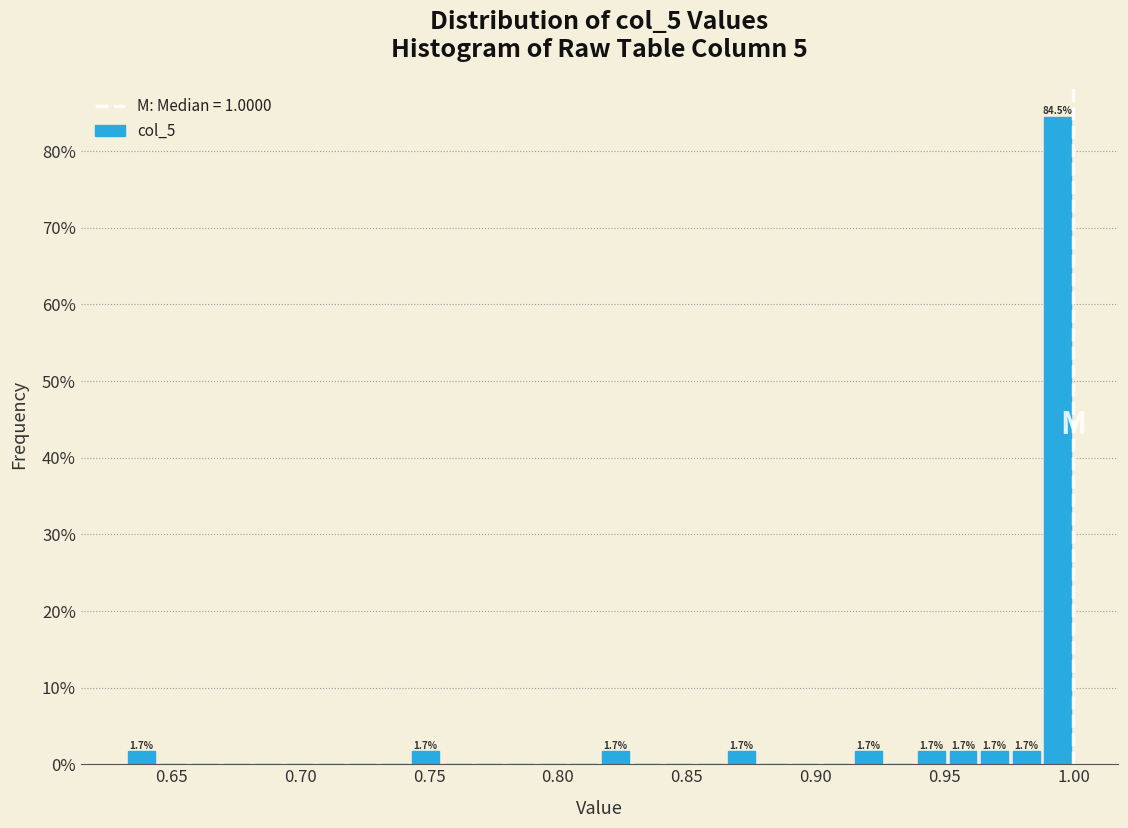

Around what value on the x-axis is the tallest bar? Give the approximate position of its centre, as read against the axis.

0.995